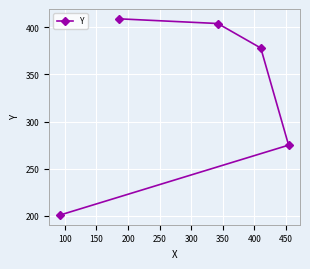

What is the value of the 4th point from the left?

378